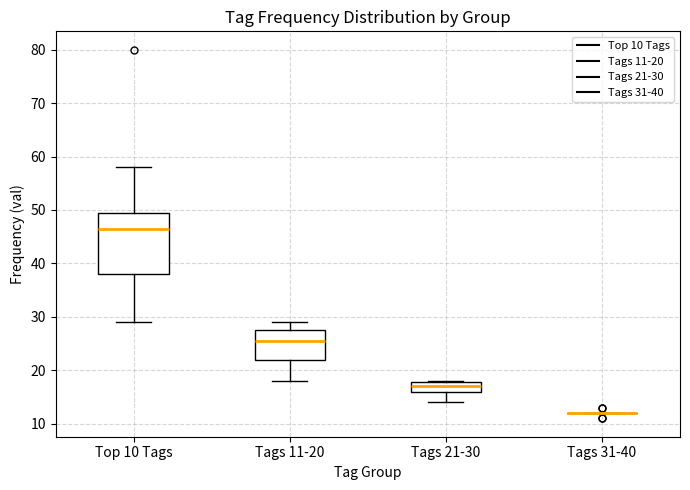

Comparing the boxes themselves (not the whiskers), which one is the tallest?

Top 10 Tags